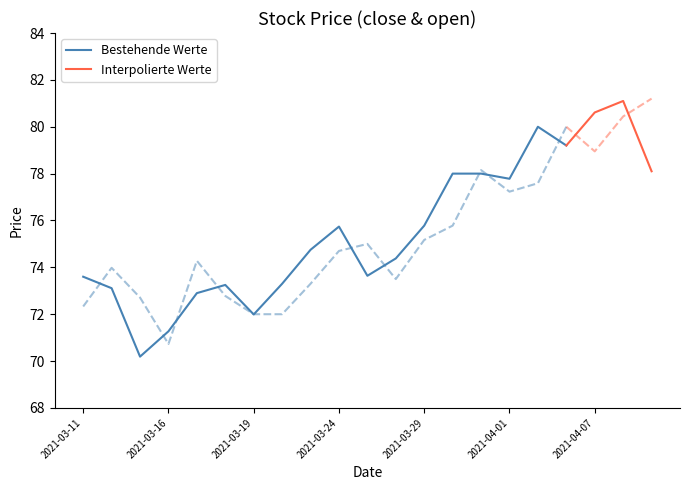

How many series are shown in this chart?

2